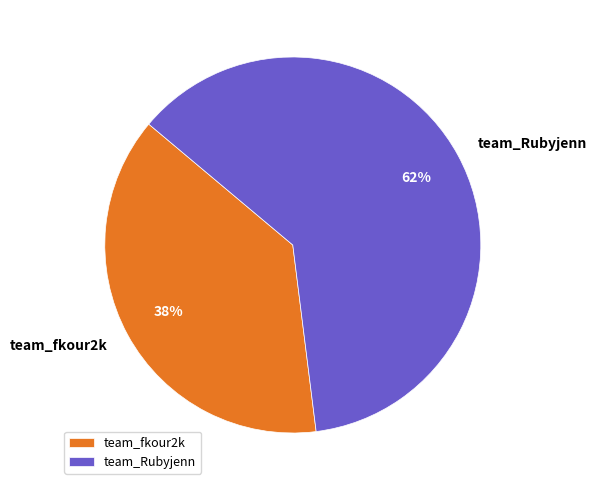

To the nearest percent, what is the combined percentage of team_Rubyjenn and team_fkour2k?

100%